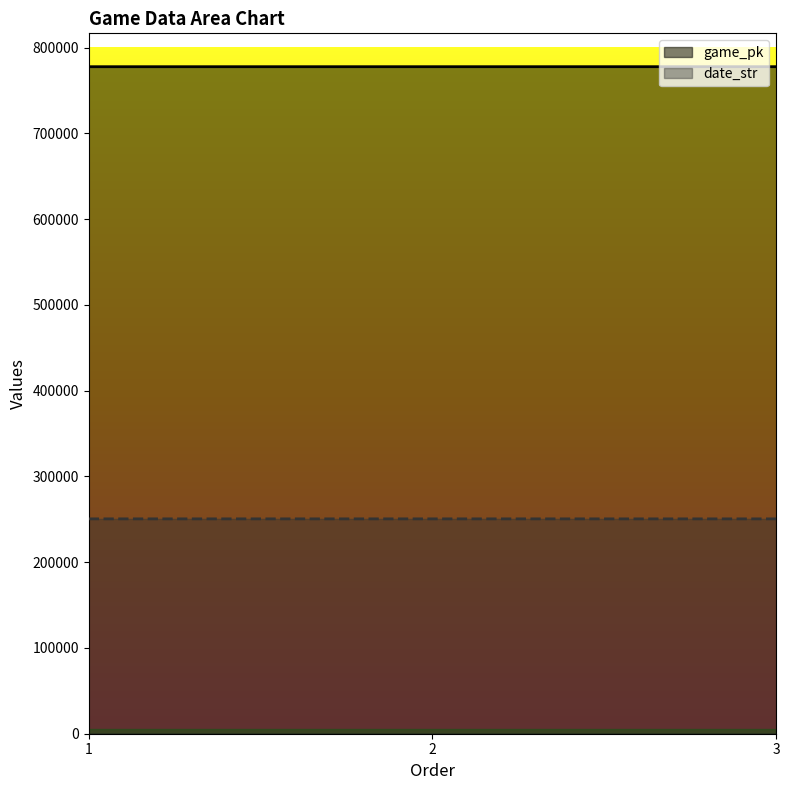

List the series in order of their overall mean, highest first.

game_pk, date_str